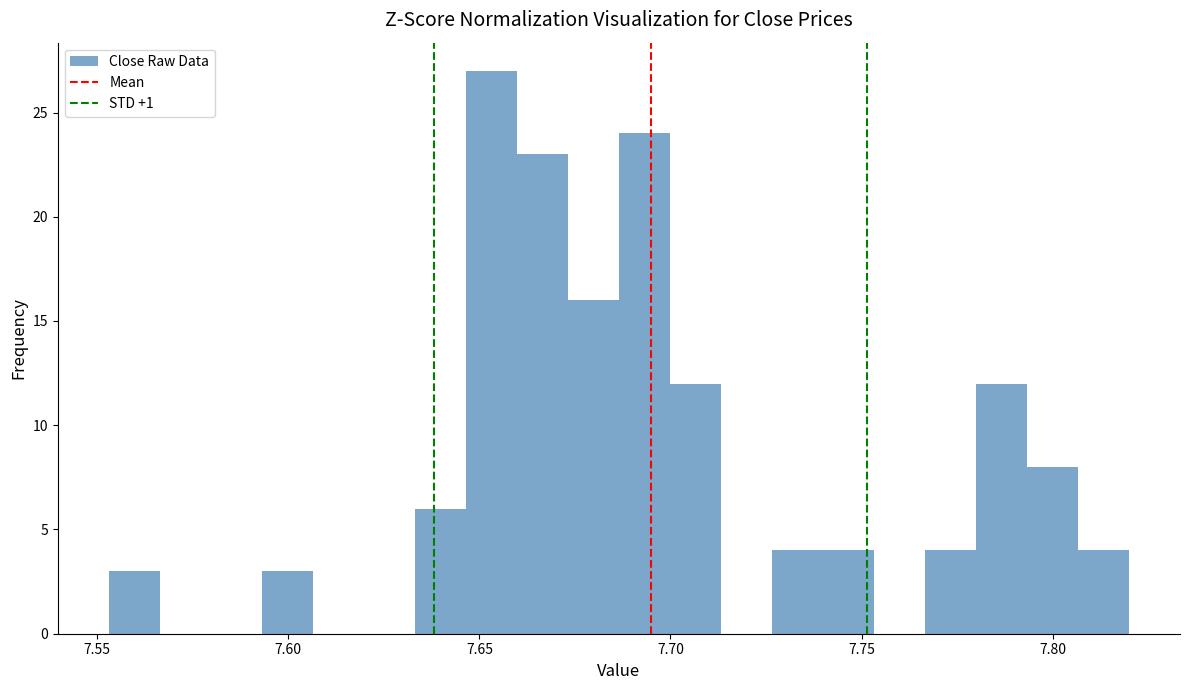

Read against the x-axis, roughly where is the centre of the tallest bar?

7.655